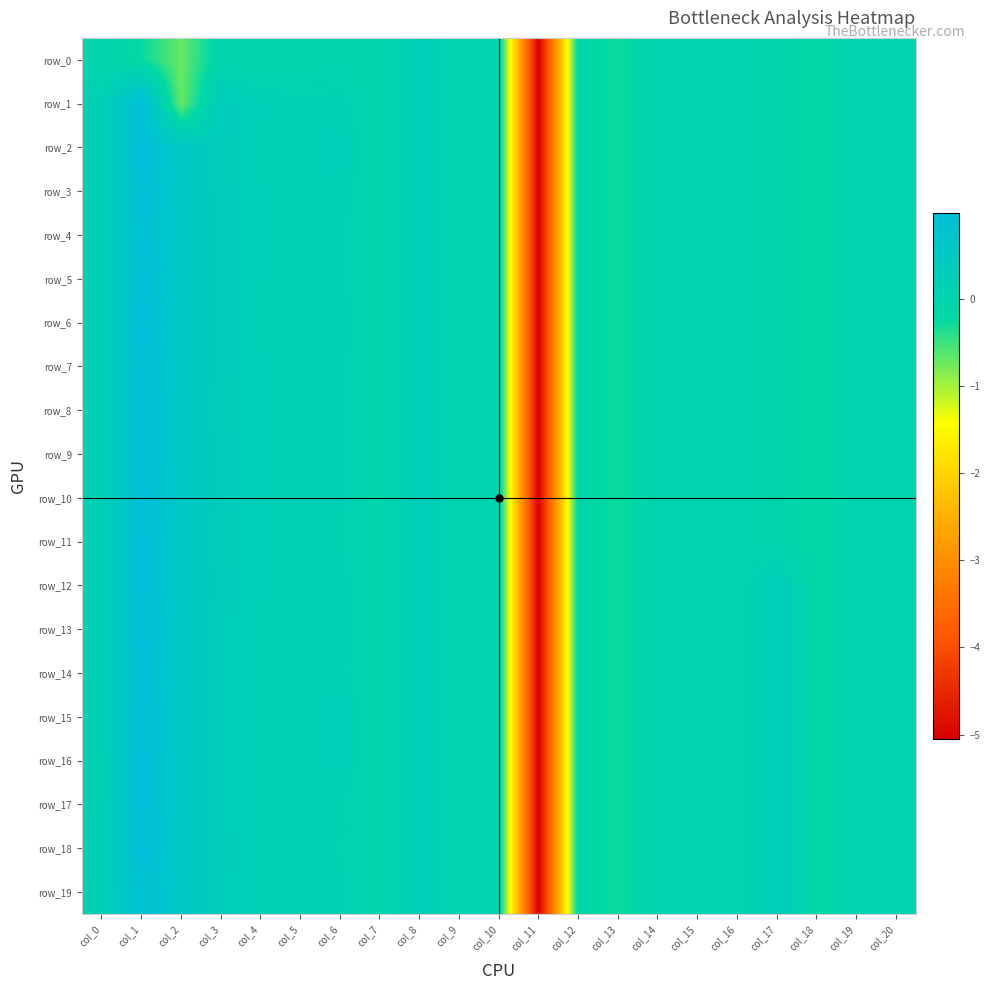

Reading right to left, list all the values displayed in this chart.

row_0: -0.0	-0.0	-0.2	-0.0	-0.0	-0.0	-0.0	-0.3	-0.1	-5.1	0.0	0.0	0.2	-0.1	-0.0	-0.1	-0.1	-0.1	-0.7	-0.2	-0.1
row_1: -0.0	-0.0	-0.2	-0.0	-0.0	-0.0	-0.0	-0.3	-0.1	-5.1	0.0	0.0	0.2	-0.1	0.1	0.1	0.2	0.3	-0.7	1.0	0.2
row_2: -0.0	-0.0	-0.2	-0.0	-0.0	-0.0	-0.0	-0.3	-0.1	-5.1	0.0	0.0	0.2	-0.1	0.2	0.1	0.2	0.3	0.5	1.0	0.1
row_3: -0.0	-0.0	-0.2	-0.0	-0.0	-0.0	-0.0	-0.3	-0.1	-5.1	0.0	0.0	0.2	-0.1	0.2	0.1	0.2	0.3	0.5	0.9	0.1
row_4: -0.0	-0.0	-0.2	-0.0	-0.0	-0.0	-0.0	-0.3	-0.1	-5.1	0.0	0.0	0.2	-0.1	0.1	0.1	0.2	0.3	0.5	0.9	0.2
row_5: -0.0	-0.0	-0.2	-0.0	-0.0	-0.0	-0.0	-0.3	-0.1	-5.1	0.0	0.0	0.2	-0.1	0.1	0.1	0.2	0.3	0.5	0.9	0.2
row_6: -0.0	-0.0	-0.2	-0.0	-0.0	-0.0	-0.0	-0.3	-0.1	-5.1	0.0	0.0	0.2	-0.1	0.2	0.1	0.2	0.3	0.6	1.0	0.2
row_7: -0.0	-0.0	-0.2	-0.0	-0.0	-0.0	-0.0	-0.3	-0.1	-5.1	0.0	0.0	0.2	-0.1	0.1	0.1	0.2	0.3	0.6	1.0	0.2
row_8: -0.0	-0.0	-0.2	-0.0	-0.0	-0.0	-0.0	-0.3	-0.1	-5.1	0.0	0.0	0.2	-0.1	0.1	0.1	0.2	0.3	0.6	1.0	0.2
row_9: -0.0	-0.0	-0.2	-0.0	-0.0	-0.0	-0.0	-0.3	-0.1	-5.1	0.0	0.0	0.2	-0.1	0.1	0.1	0.2	0.3	0.6	1.0	0.2
row_10: -0.0	-0.0	-0.2	-0.0	-0.0	-0.0	-0.0	-0.3	-0.1	-5.1	0.0	0.0	0.2	-0.1	0.1	0.1	0.2	0.3	0.6	1.0	0.2
row_11: -0.0	-0.0	-0.2	-0.0	-0.0	-0.0	-0.0	-0.3	-0.1	-5.1	0.0	0.0	0.2	-0.1	0.1	0.1	0.2	0.3	0.6	1.0	0.2
row_12: -0.0	0.0	-0.2	0.3	-0.0	0.0	-0.0	-0.3	-0.1	-5.1	0.0	0.0	0.2	-0.1	0.2	0.1	0.2	0.3	0.5	1.0	0.2
row_13: -0.0	0.0	-0.2	0.3	-0.0	0.0	-0.0	-0.3	-0.1	-5.1	0.0	0.0	0.2	-0.1	0.2	0.1	0.2	0.3	0.5	1.0	0.1
row_14: -0.0	0.0	-0.2	0.3	-0.0	0.0	-0.0	-0.3	-0.1	-5.1	0.0	0.0	0.2	-0.1	0.1	0.1	0.2	0.3	0.5	0.9	0.1
row_15: -0.0	0.0	-0.2	0.3	-0.0	0.0	-0.0	-0.3	-0.1	-5.1	0.0	0.0	0.2	-0.1	0.3	0.1	0.2	0.3	0.5	1.0	0.1
row_16: -0.0	0.0	-0.2	0.3	-0.0	0.0	-0.0	-0.3	-0.1	-5.1	0.0	0.0	0.2	-0.1	0.2	0.1	0.2	0.3	0.5	1.0	0.1
row_17: -0.0	0.0	-0.2	0.3	-0.0	0.0	-0.0	-0.3	-0.1	-5.1	0.0	0.0	0.2	-0.1	0.1	0.1	0.2	0.3	0.5	1.0	0.1
row_18: -0.0	0.0	-0.2	0.3	-0.0	0.0	-0.0	-0.3	-0.1	-5.1	0.0	0.0	0.2	-0.1	0.1	0.1	0.2	0.3	0.5	1.0	0.2
row_19: -0.0	0.0	-0.2	0.3	-0.0	0.0	-0.0	-0.3	-0.1	-5.1	0.0	0.0	0.2	-0.1	0.1	0.1	0.2	0.3	0.5	0.9	0.1